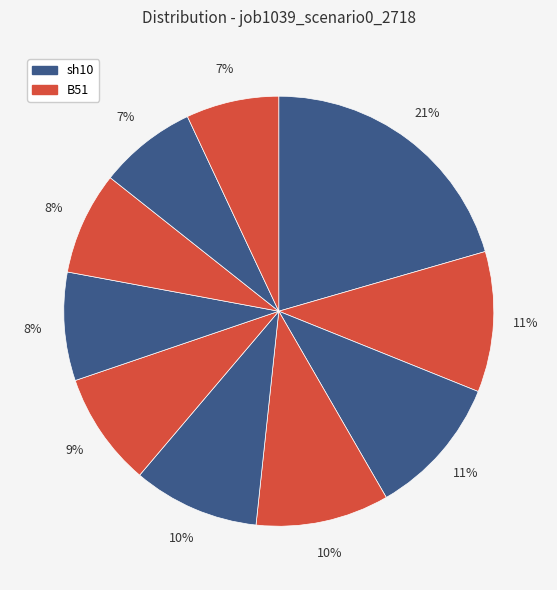

To the nearest percent, what is the difference between the largest and smallest slice percentages?

14%